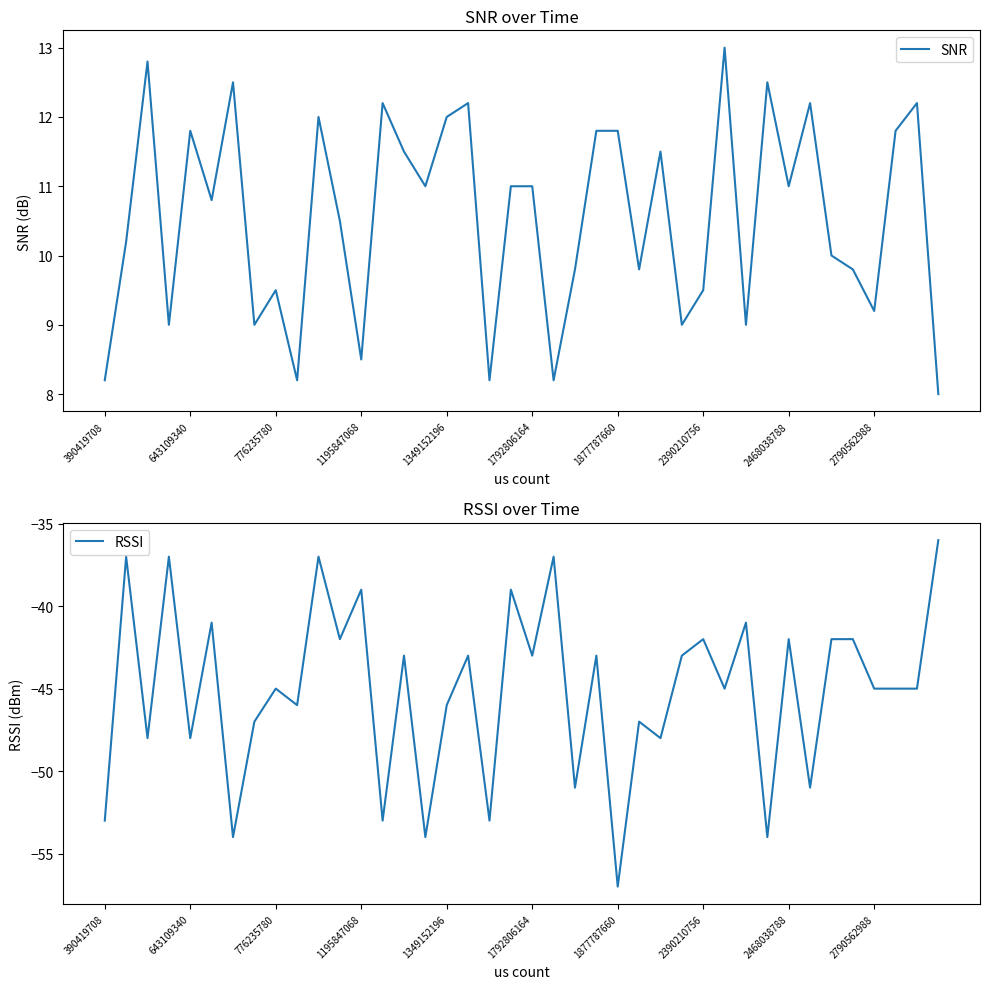

What is the sum of all RSSI values?

-1804